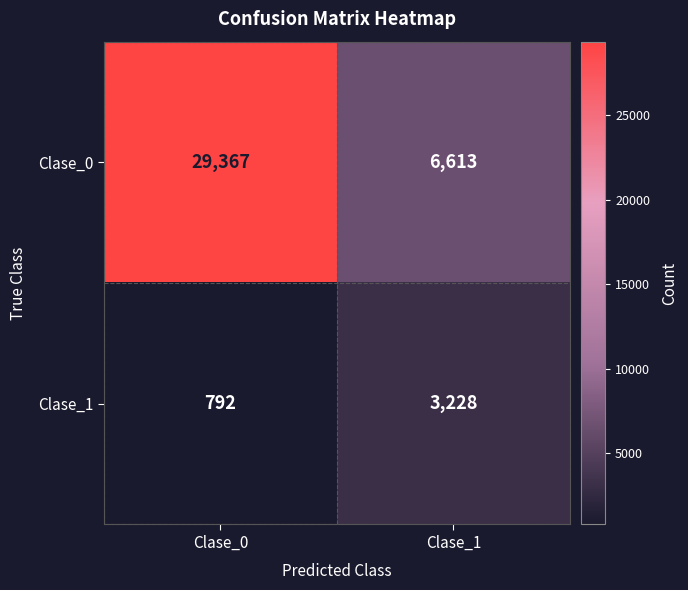

How many categories are shown in the chart?

2